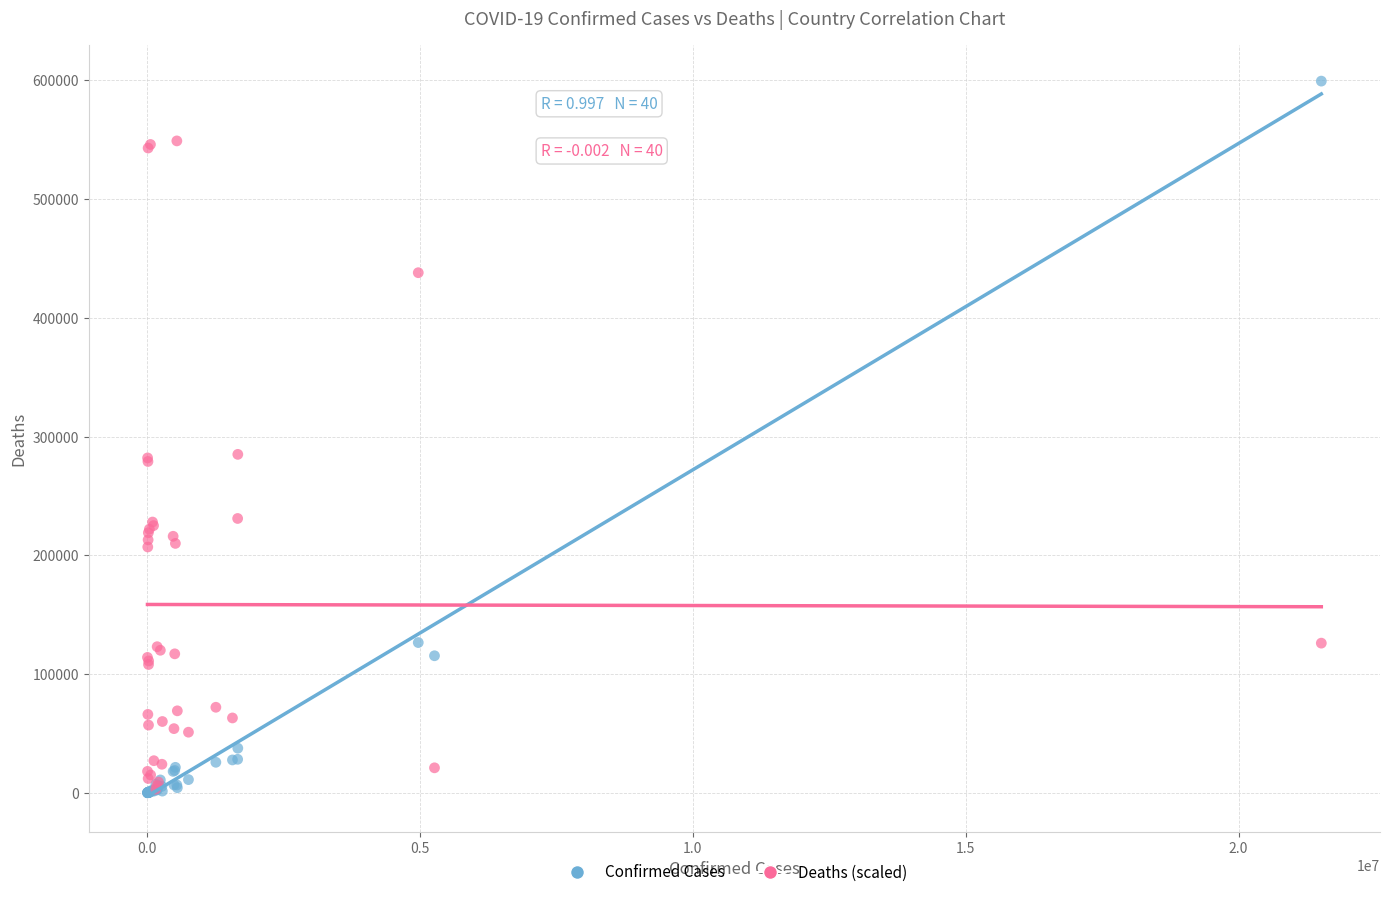

What are all the series names shown in the legend?

Confirmed Cases, Deaths (scaled)